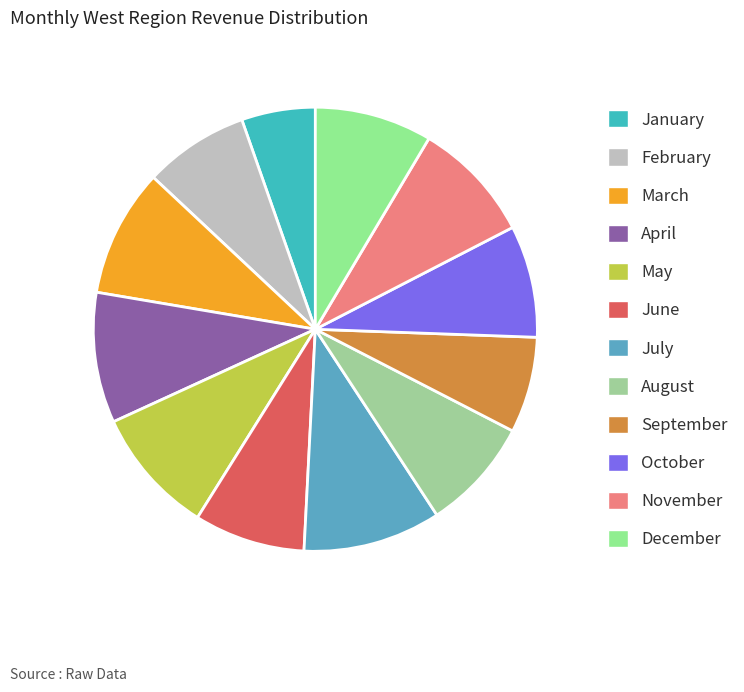

How much of the chart is everything except May?

90.7%